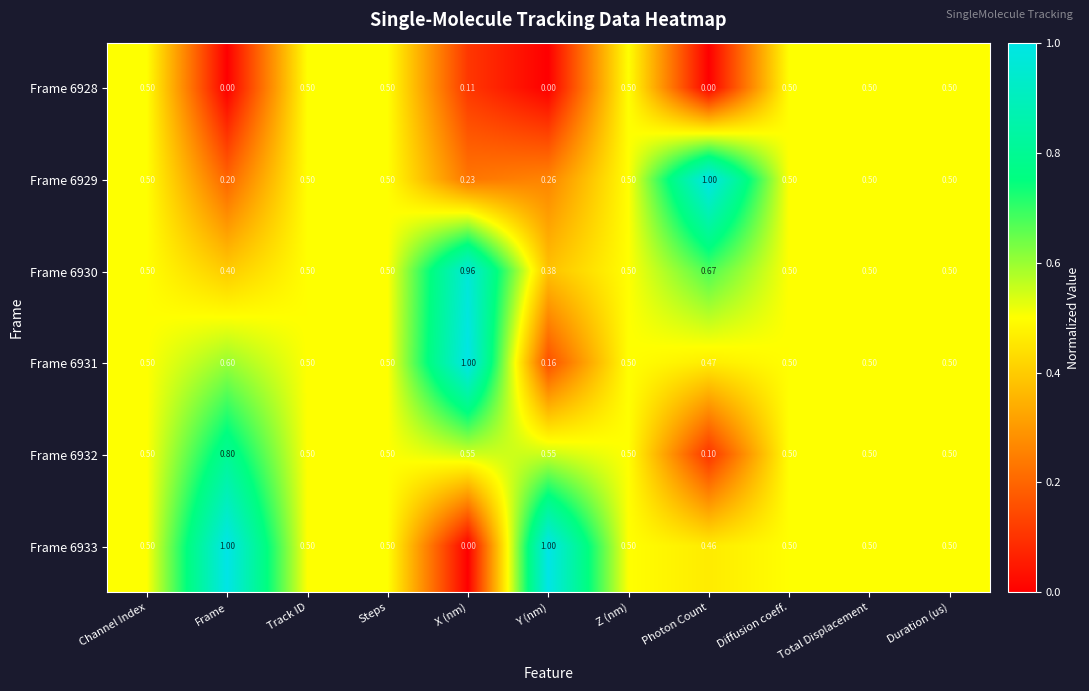

Is the value of Frame 6928 at Total Displacement greater than the value of Frame 6932 at Y (nm)?

No